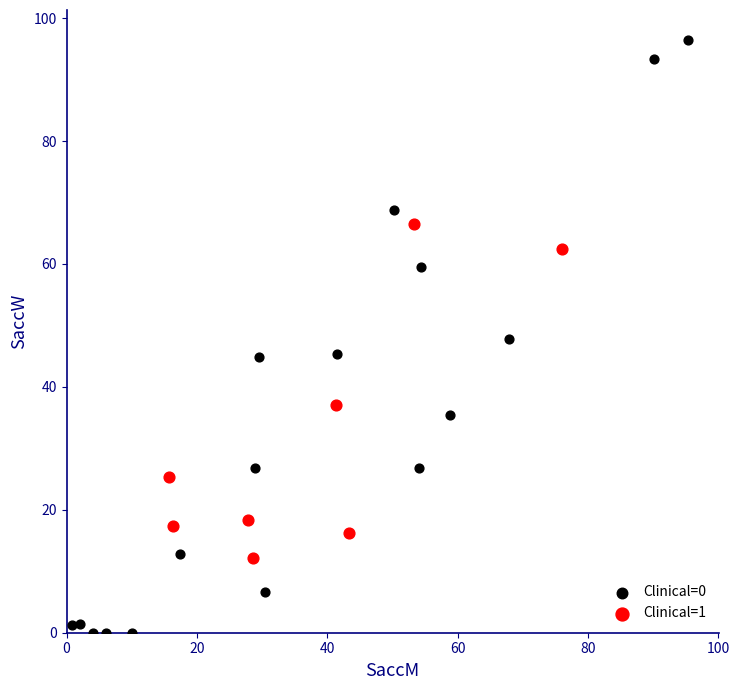

Which series reaches the maximum Y coordinate?

Clinical=0